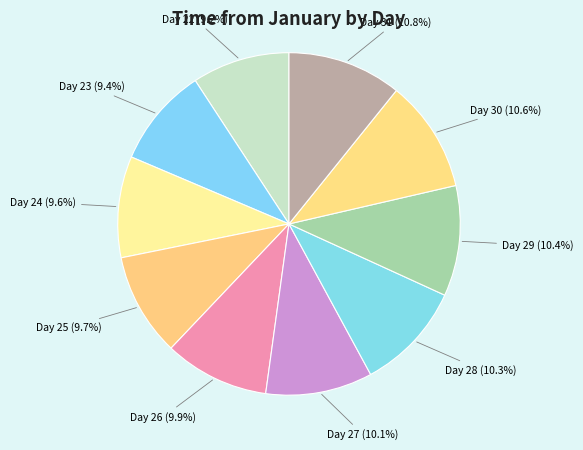

What portion of the pie excludes Day 25?

90.3%